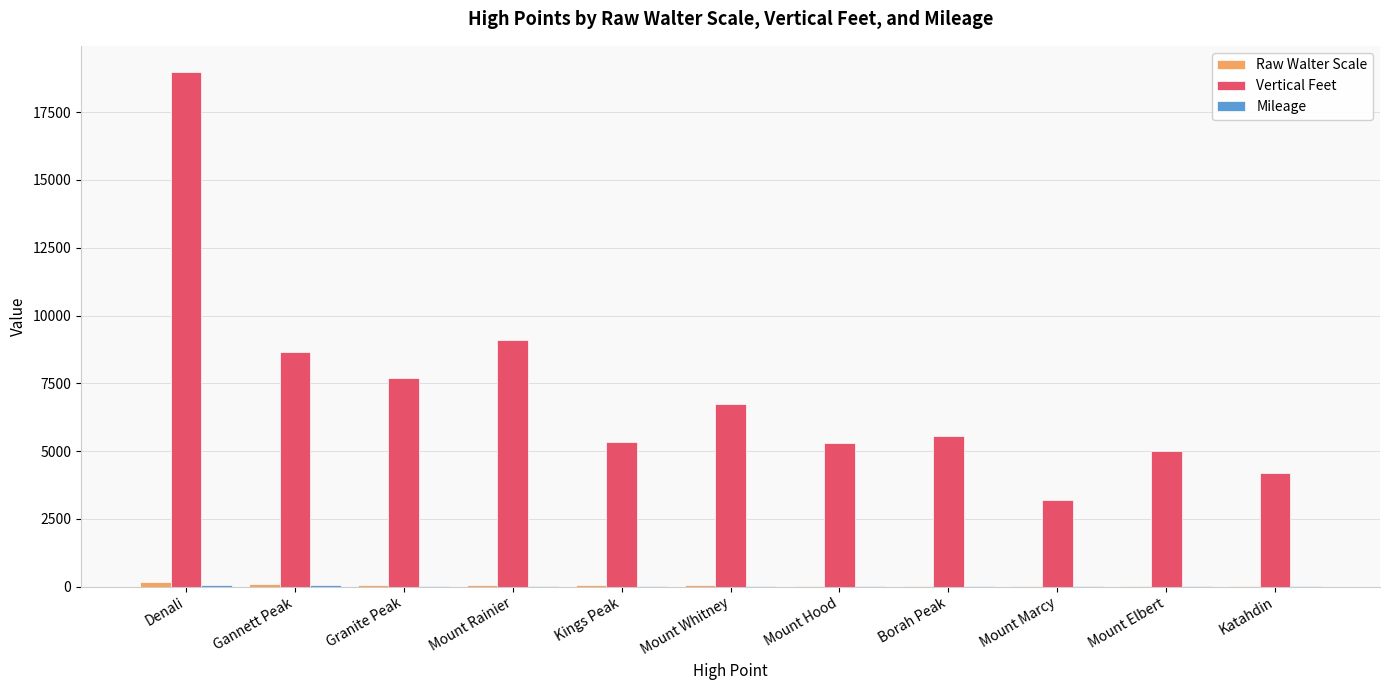

At which category is the sum across all series the highest?

Denali